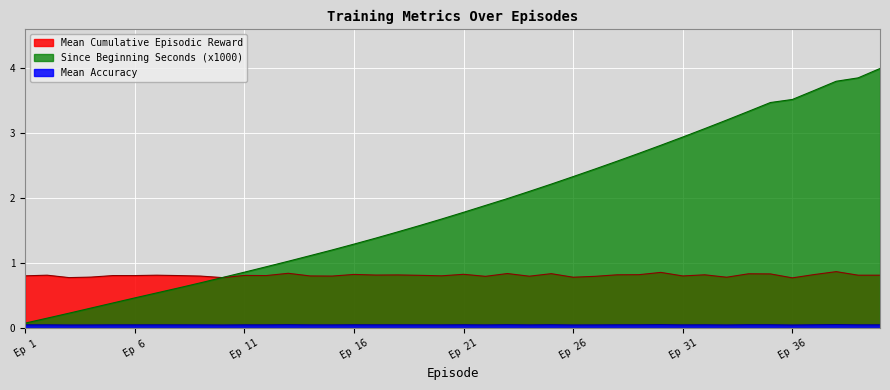

The Since Beginning Seconds (x1000) series shows 0.3 at 4. True or false?

True